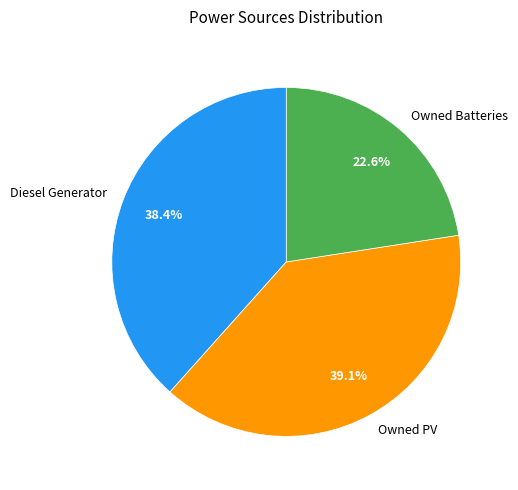

To the nearest percent, what is the combined percentage of Owned Batteries and Owned PV?

62%